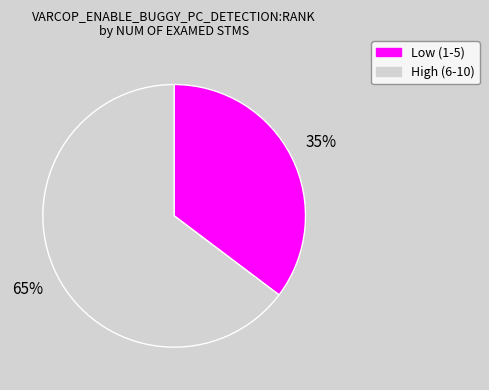

To the nearest percent, what is the average slice percentage?

50%